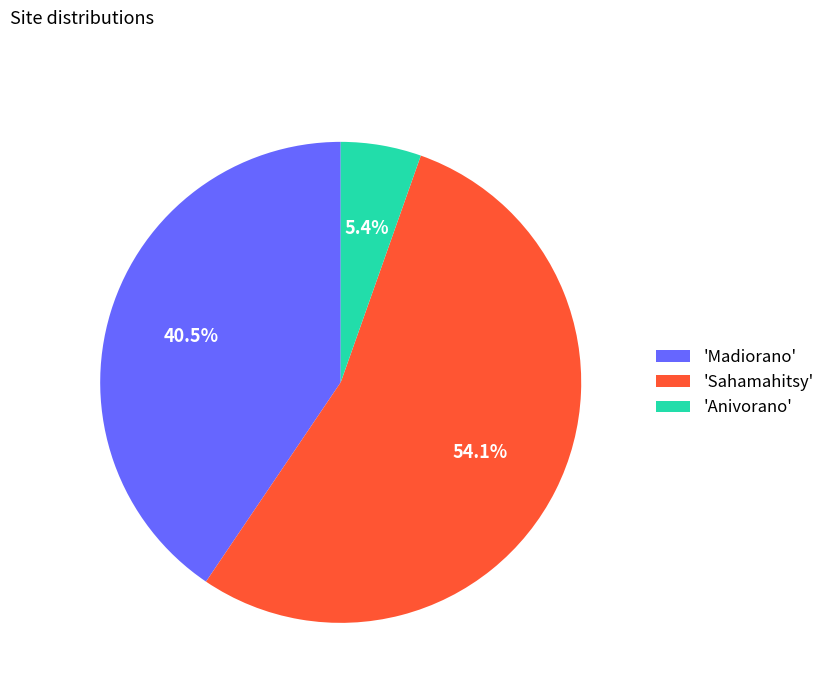

Rank the categories by value from lowest to highest.

'Anivorano', 'Madiorano', 'Sahamahitsy'